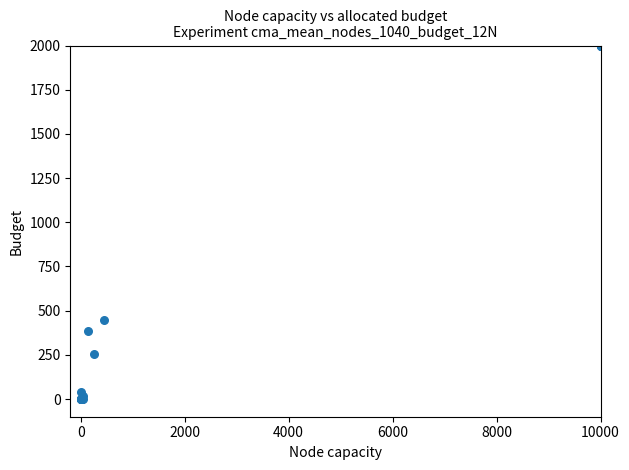

What Y value in the scatter plot is closest to 1000?

449